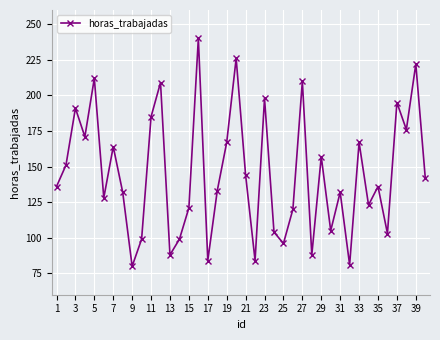

What is the difference between the maximum and minimum values?

160